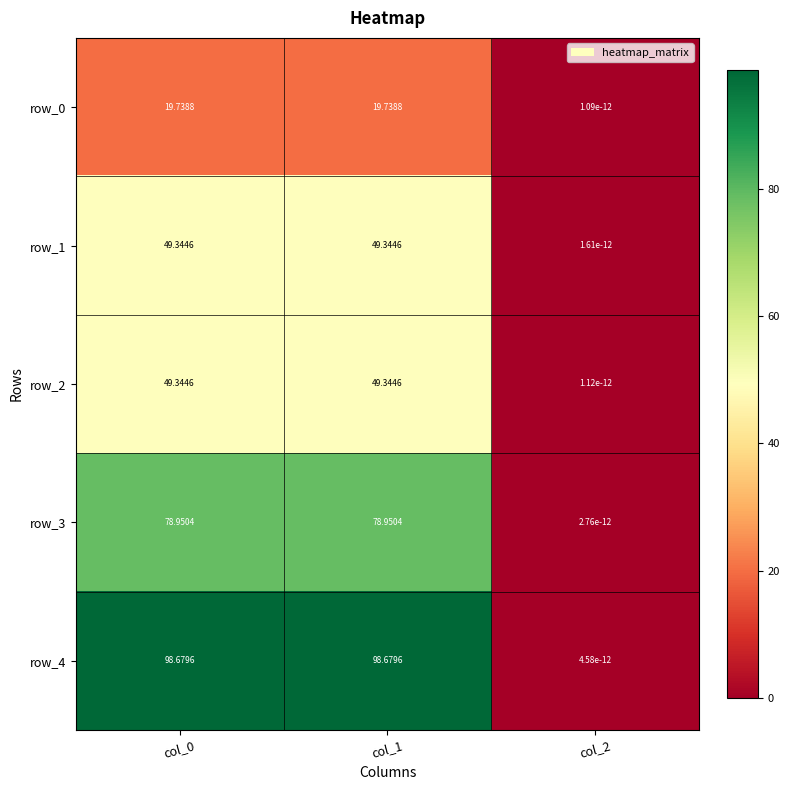

Count the number of data series in this chart.

5